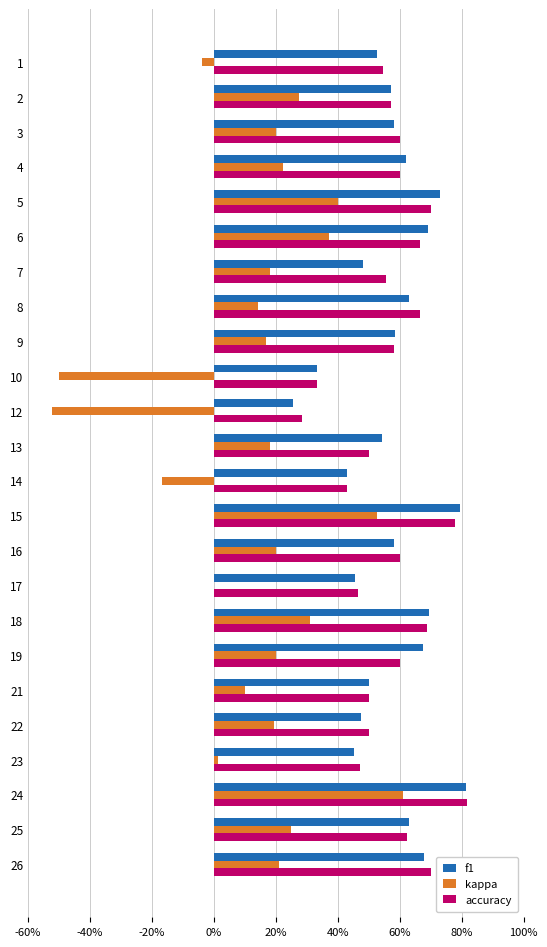

Is it true that kappa equals 0.1 at 16?

False